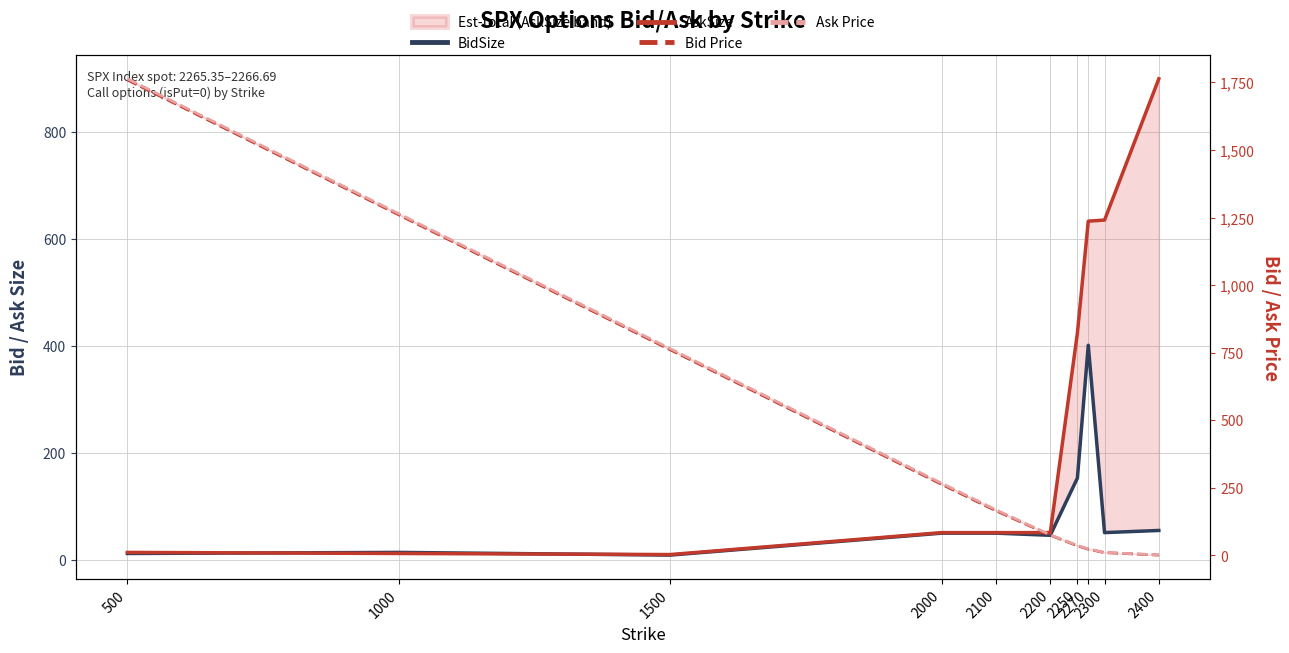

The value of Bid Price at 1500 is 1145.4. True or false?

False